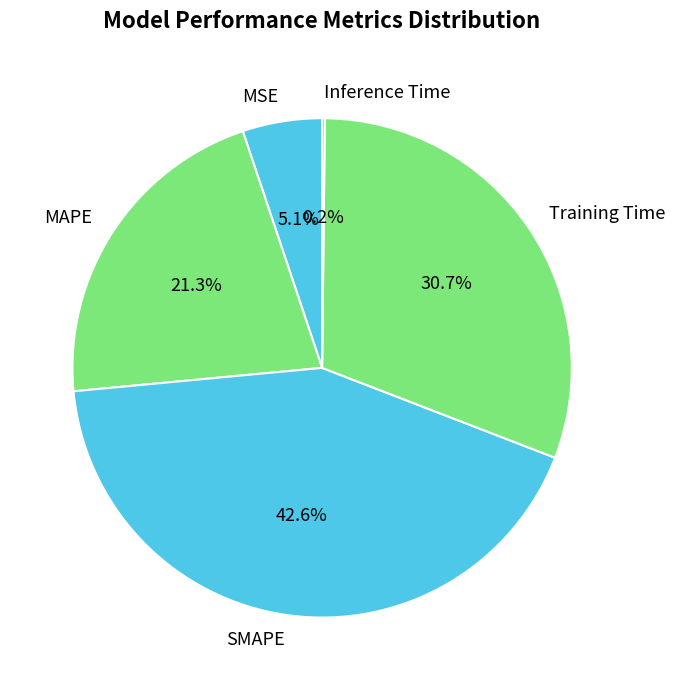

To the nearest percent, what is the average slice percentage?

20%